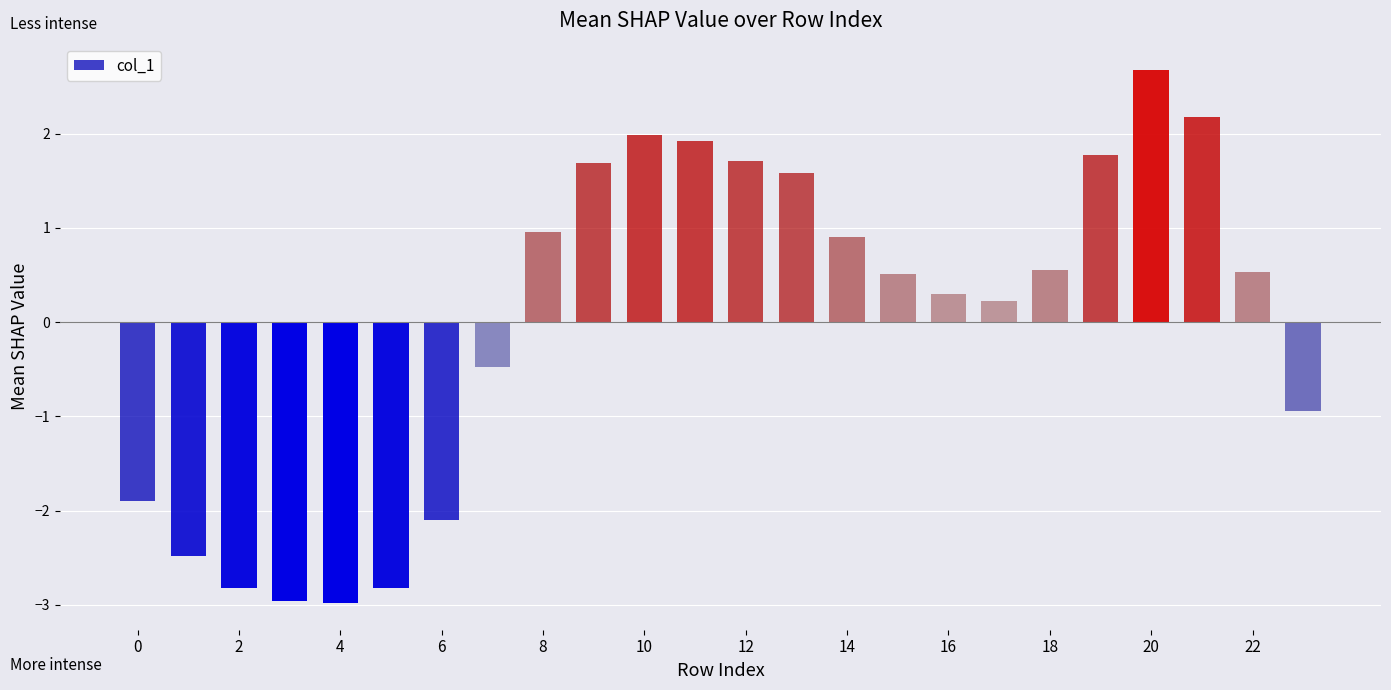

What is the minimum value shown in the chart?

-3.0